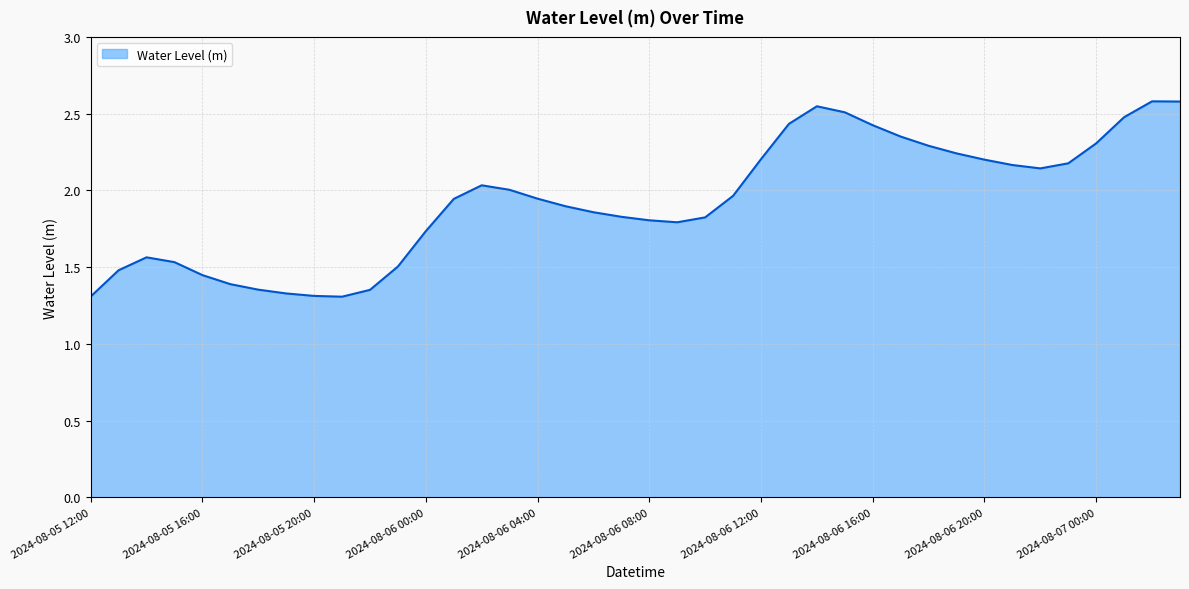

What is the greatest value displayed?

2.6